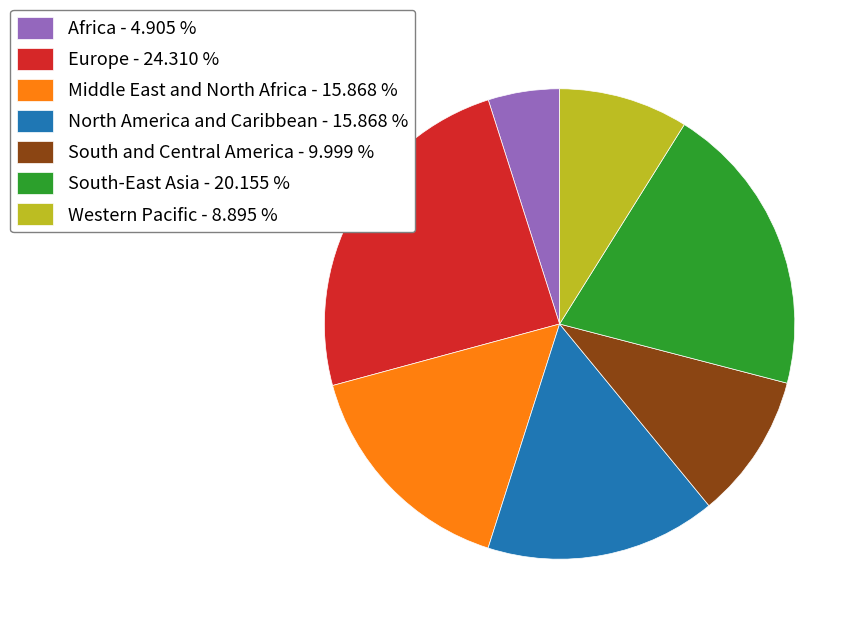

Is South-East Asia the majority of the pie?

No